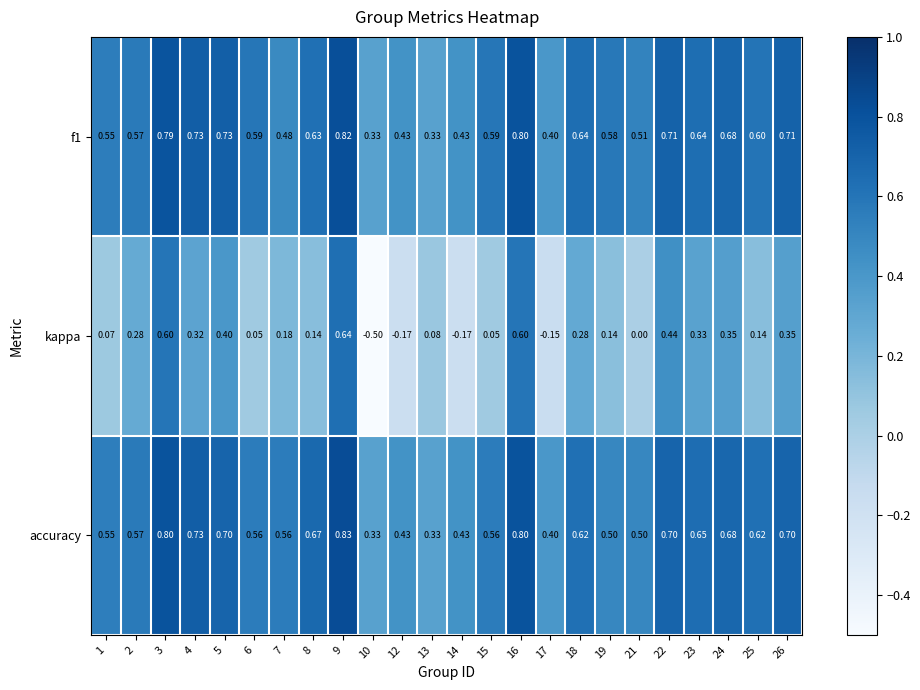

Which series changed the most between 9 and 16?

kappa